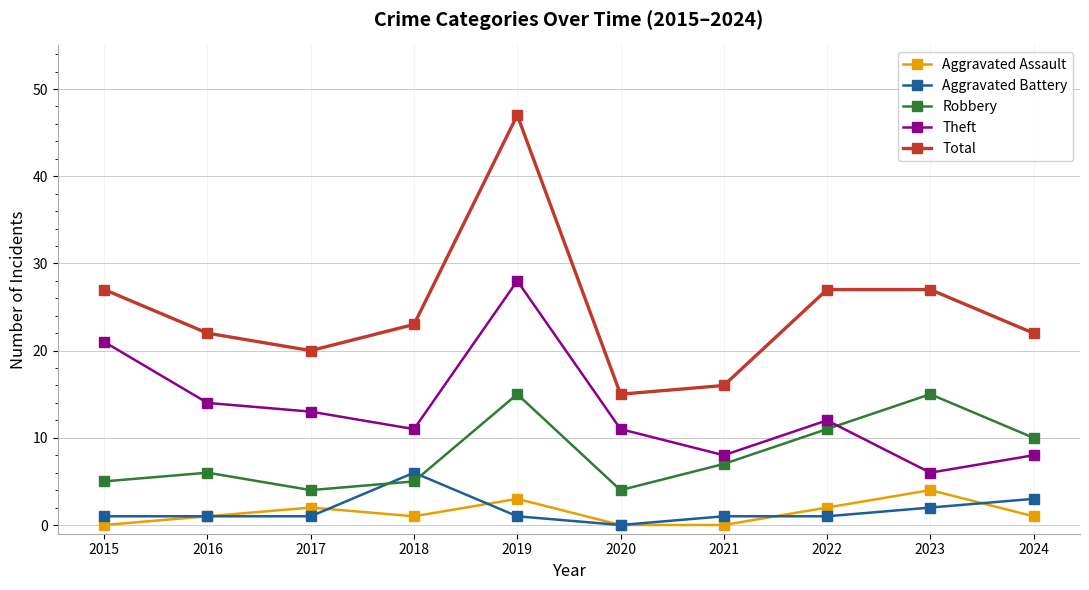

At how many categories does at least one series exceed 41?

1